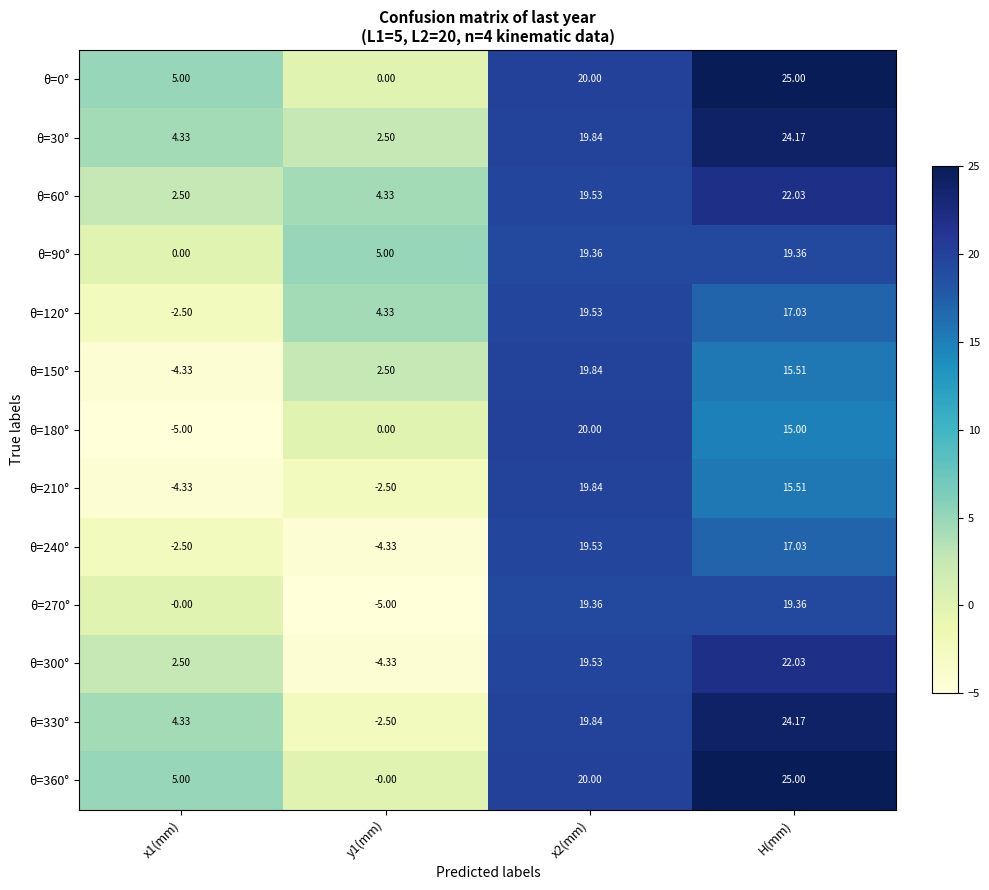

How many categories are shown in the chart?

4